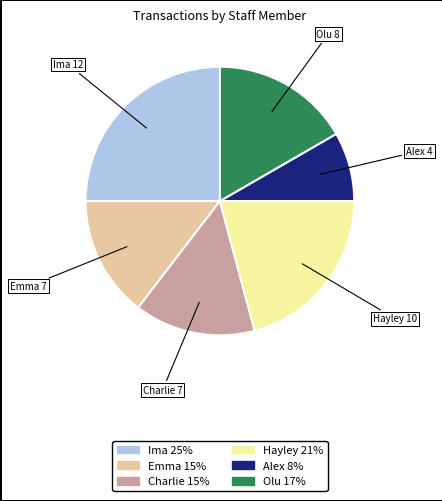

How many slices are in this pie chart?

6